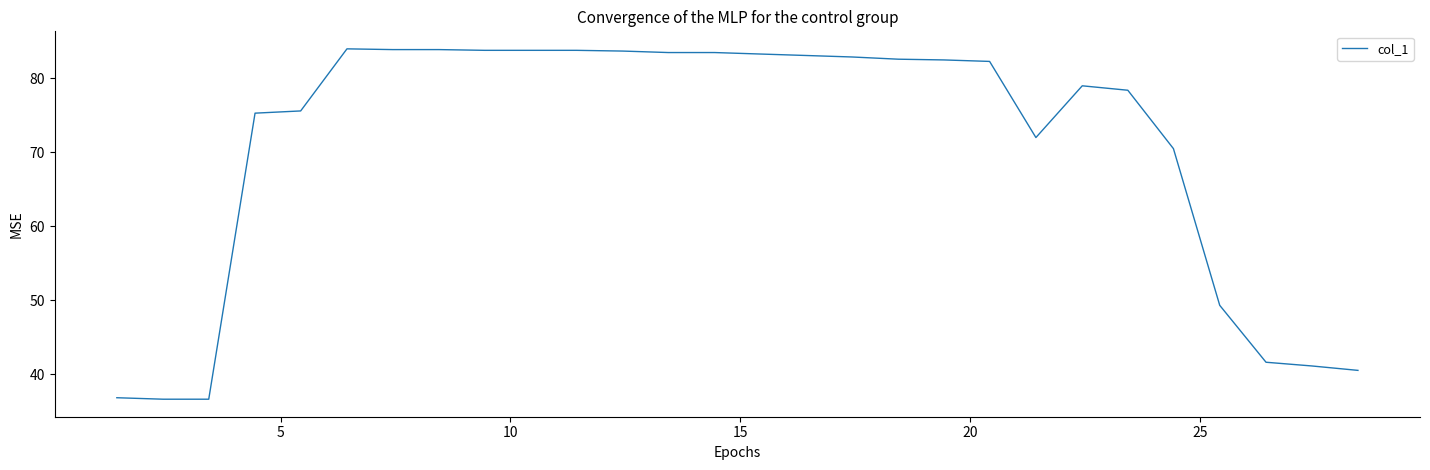

What is the smallest value displayed?

36.6